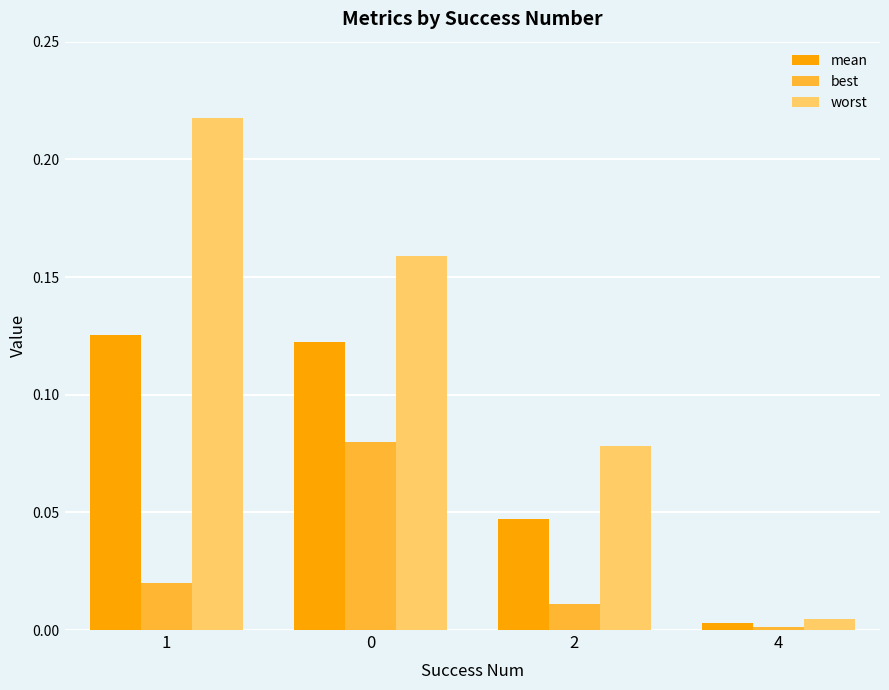

Rank the series by their maximum value, from lowest to highest.

best, mean, worst